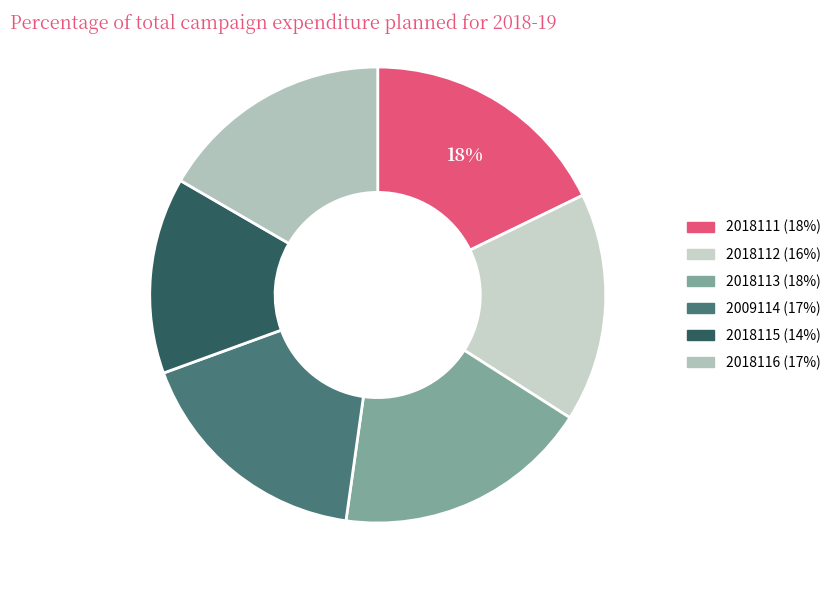

How many slices are in this pie chart?

6